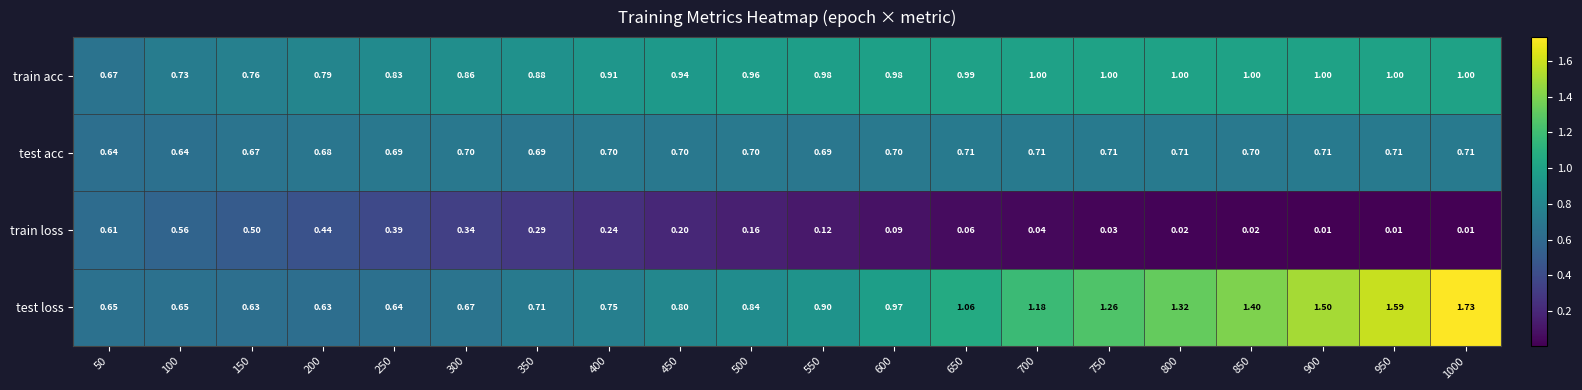

At 100, list the series in order from largest to smallest.

train acc, test loss, test acc, train loss